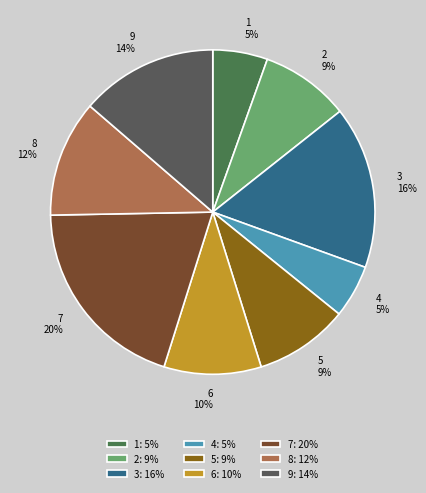

Count the number of slices in the pie.

9